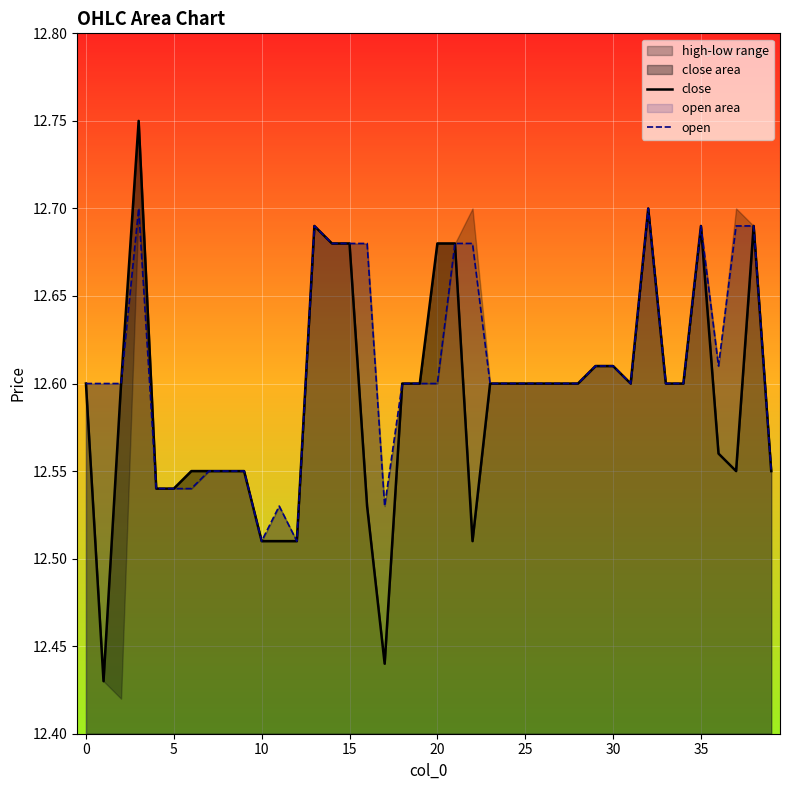

Reading left to right, what are all the values shown in this chart?

close: 12.6	12.4	12.6	12.8	12.5	12.5	12.6	12.6	12.6	12.6	12.5	12.5	12.5	12.7	12.7	12.7	12.5	12.4	12.6	12.6	12.7	12.7	12.5	12.6	12.6	12.6	12.6	12.6	12.6	12.6	12.6	12.6	12.7	12.6	12.6	12.7	12.6	12.6	12.7	12.6
open: 12.6	12.6	12.6	12.7	12.5	12.5	12.5	12.6	12.6	12.6	12.5	12.5	12.5	12.7	12.7	12.7	12.7	12.5	12.6	12.6	12.6	12.7	12.7	12.6	12.6	12.6	12.6	12.6	12.6	12.6	12.6	12.6	12.7	12.6	12.6	12.7	12.6	12.7	12.7	12.6